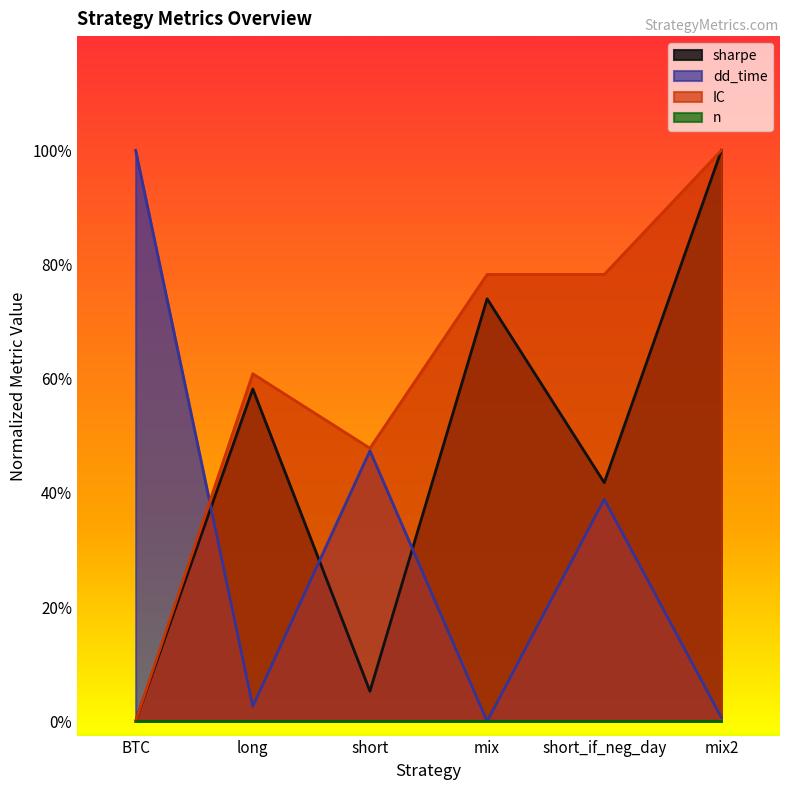

Which series has the largest total across all categories?

IC